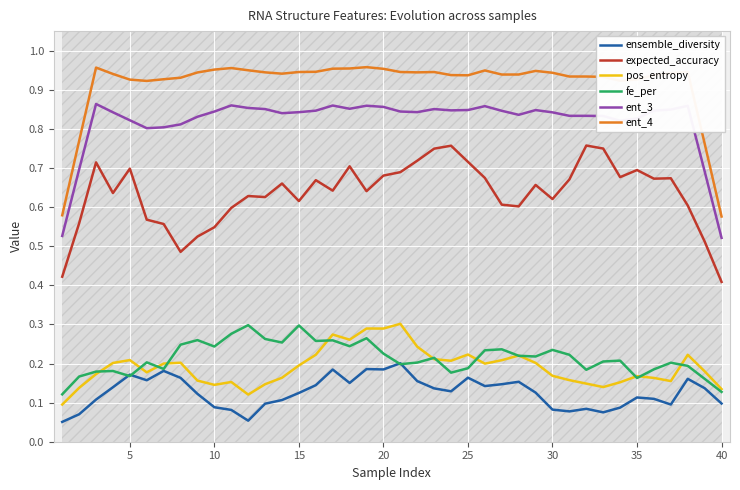

What is the value of the ensemble_diversity point at the 39th from the left?

0.1